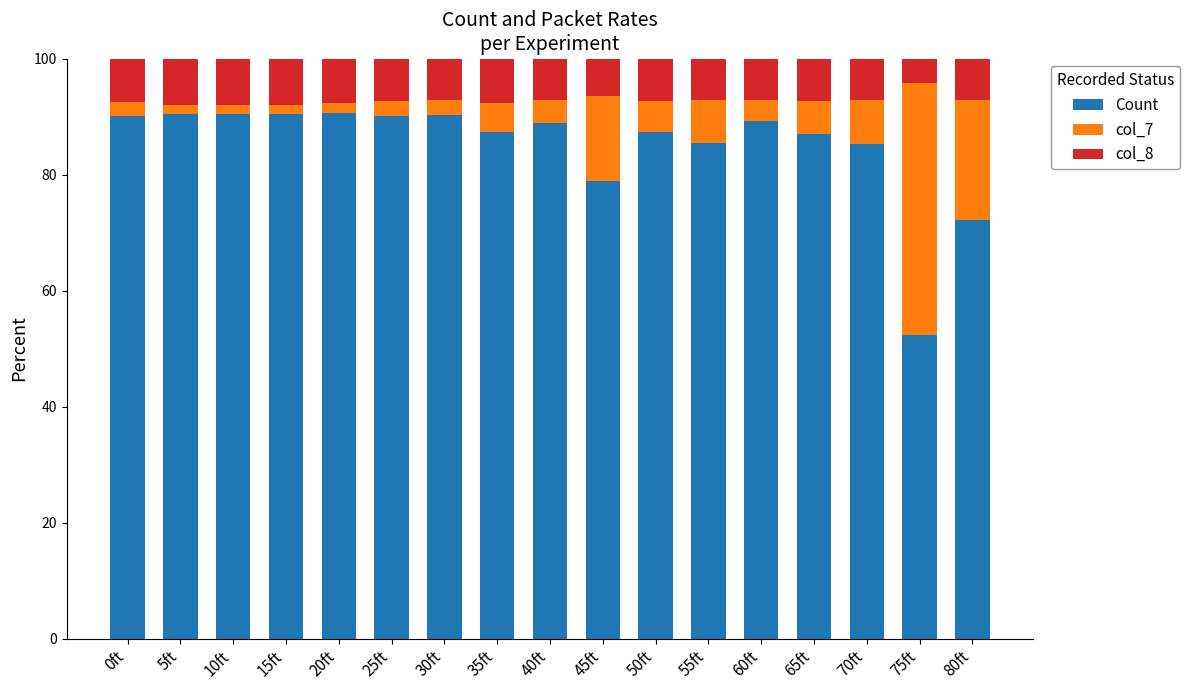

The value of Count at 50ft is 35.5. True or false?

False